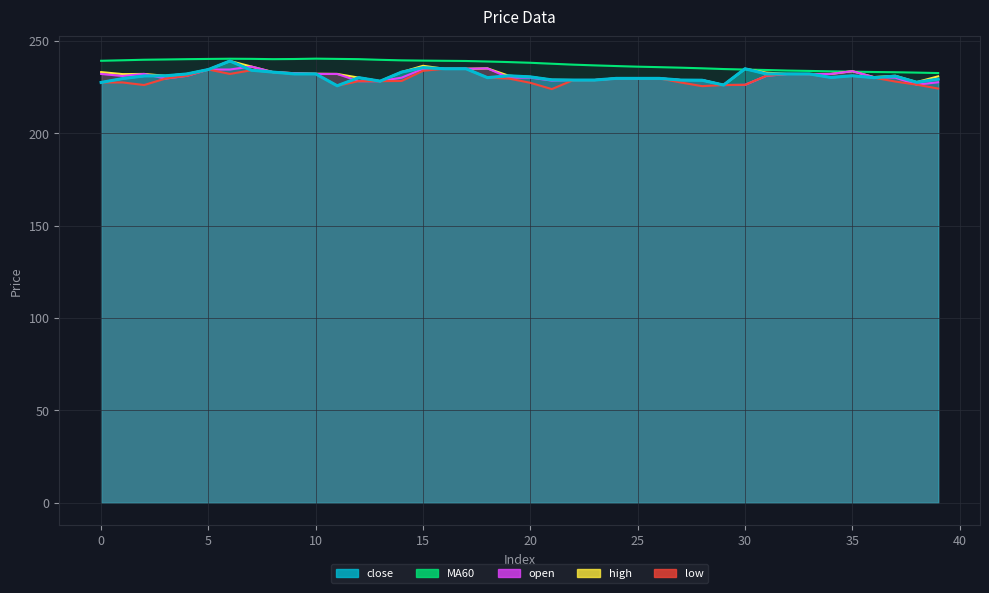

What is the total value across all series at 28?

1146.5